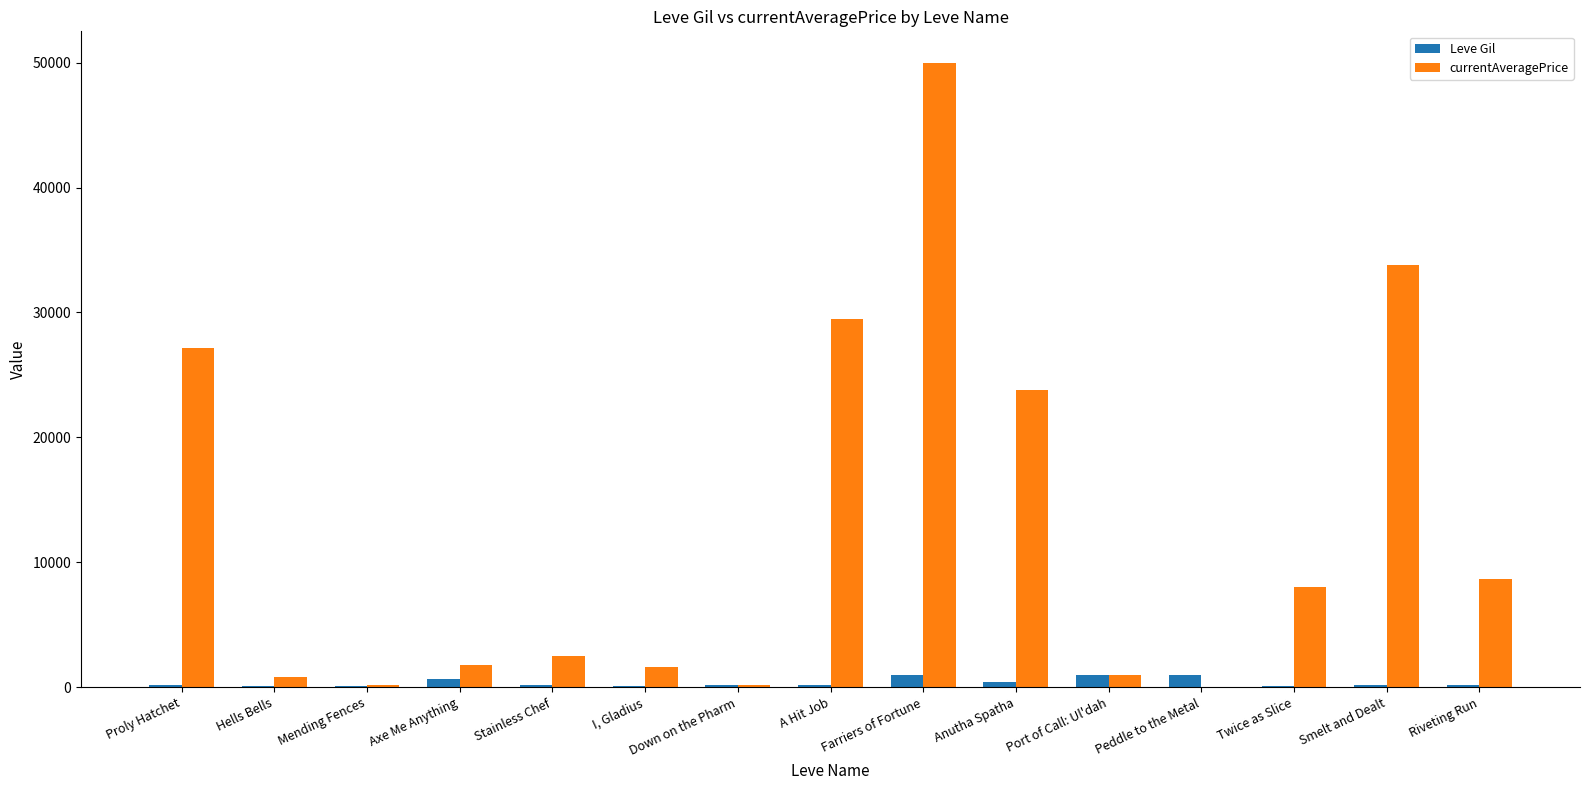

What is the sum of all Leve Gil values?

5679.0